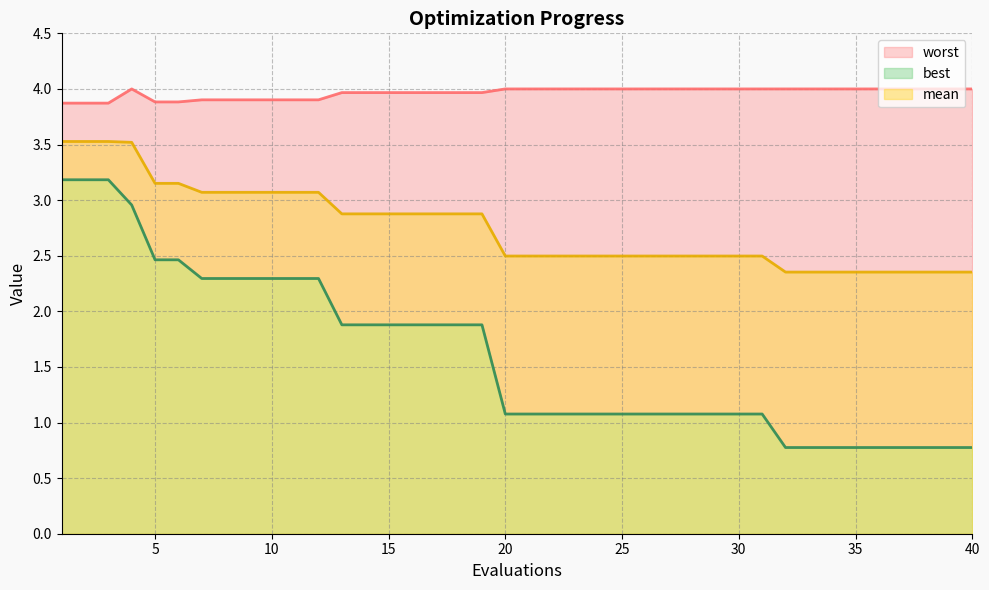

What is the value of the worst point at the 29th from the left?

4.0